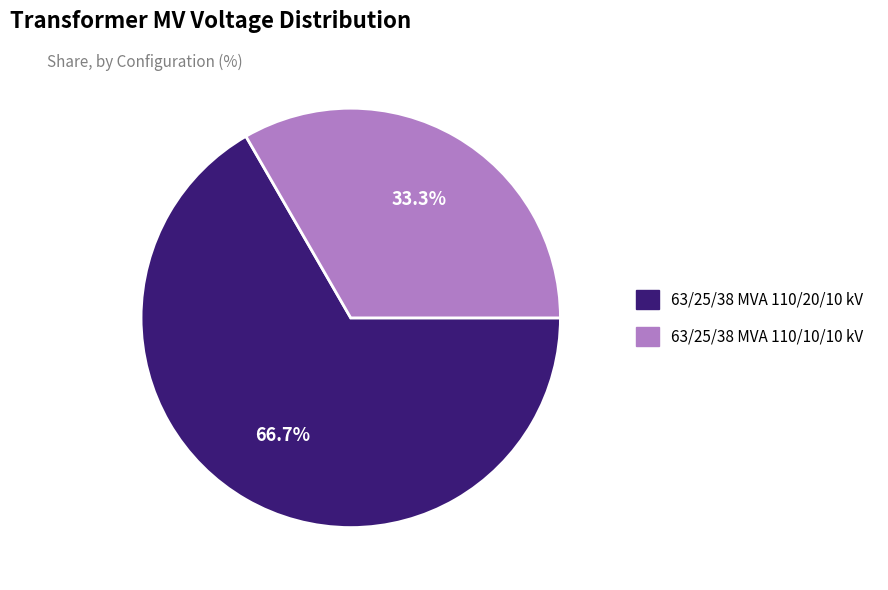

To the nearest percent, what is the difference between the 63/25/38 MVA 110/10/10 kV and 63/25/38 MVA 110/20/10 kV slice percentages?

33%